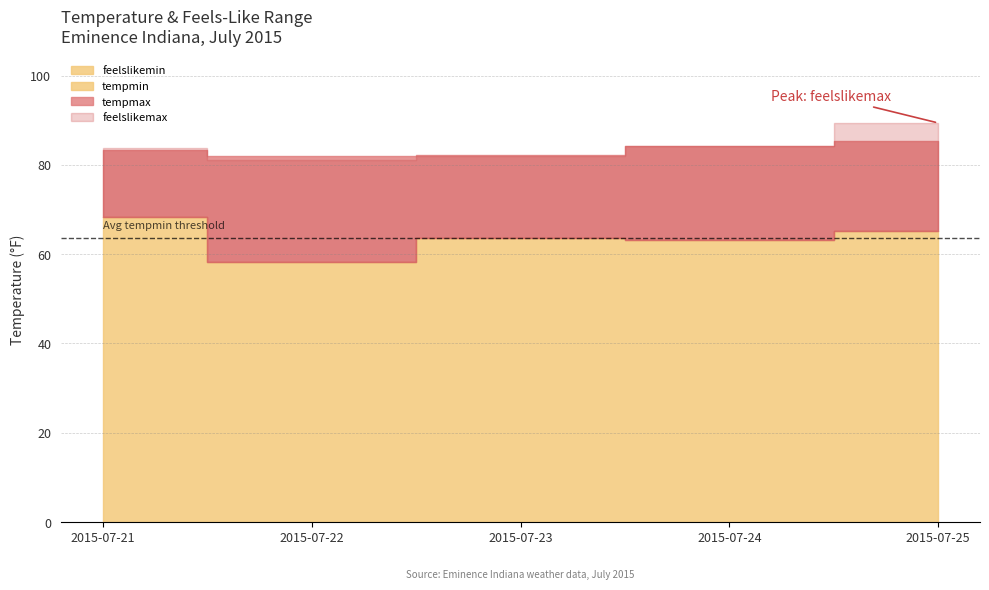

True or false: feelslikemin has more than 2 interior local peaks.

False